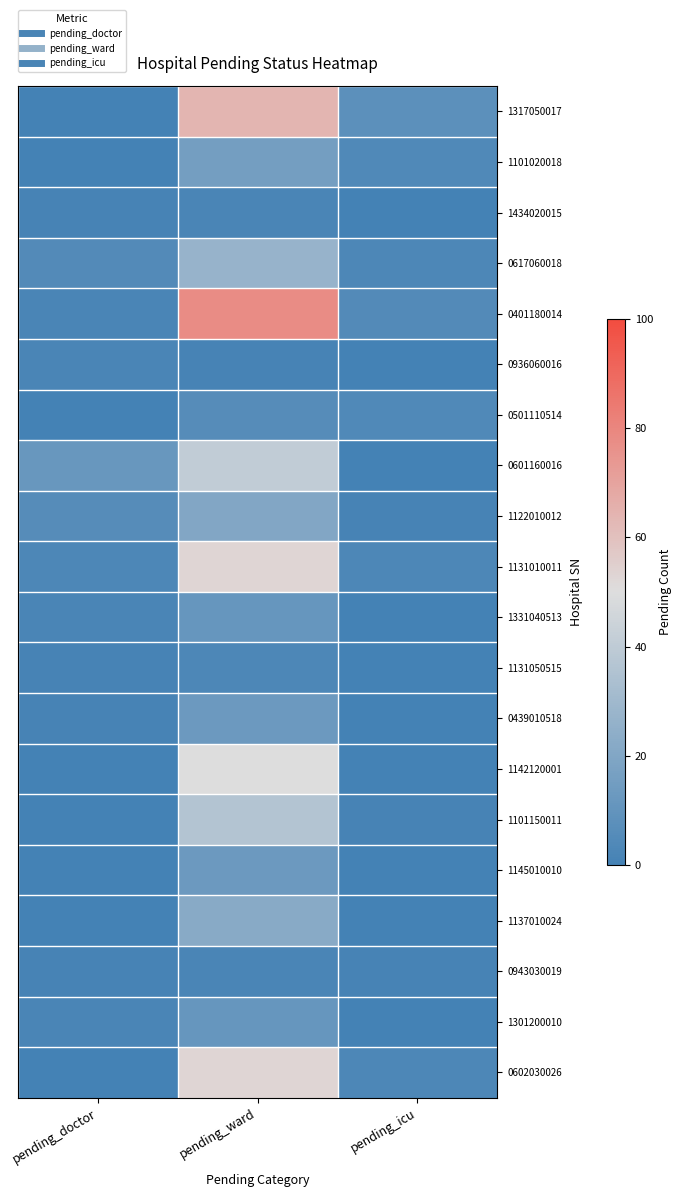

At which category is the sum across all series the highest?

pending_ward